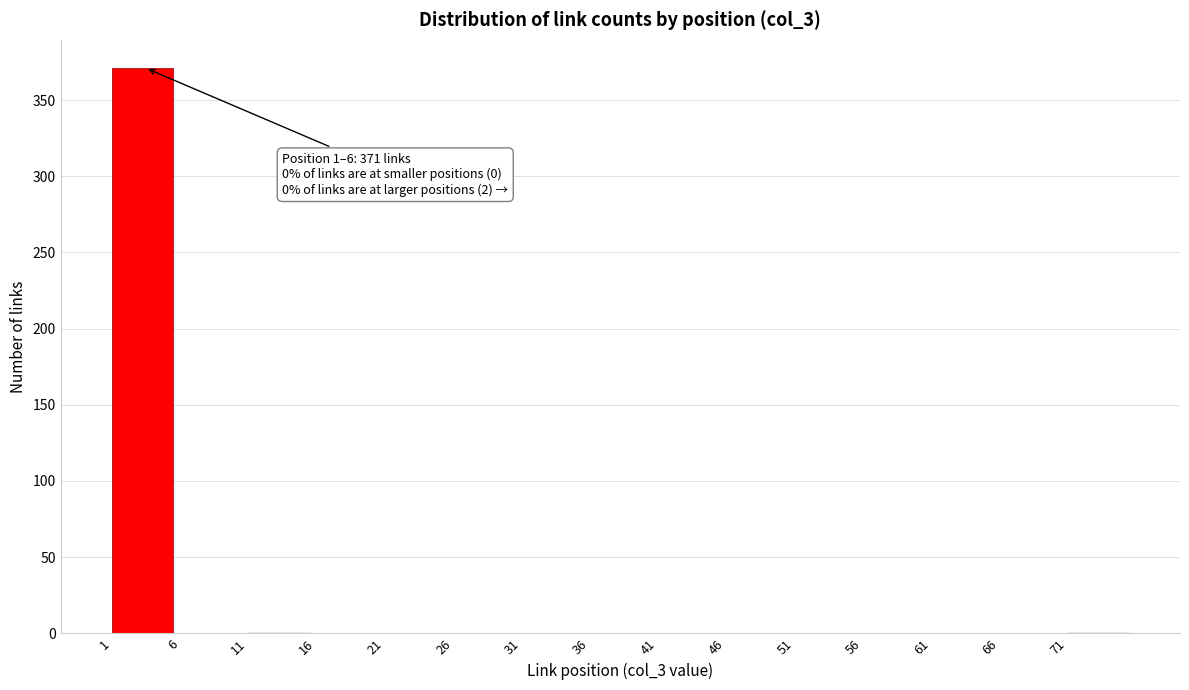

Over which range of the x-axis is the bar tallest?

1 to 6